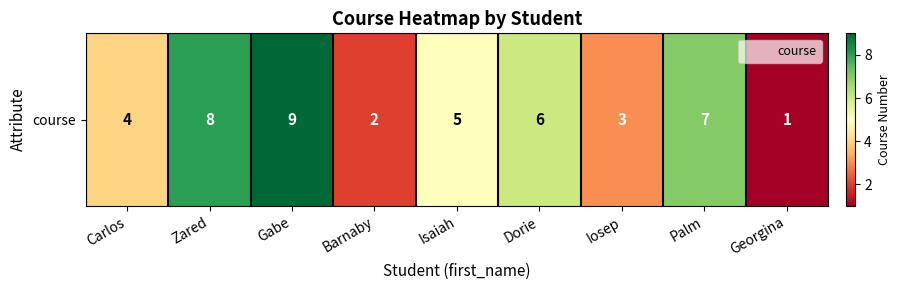

At which category does the chart reach its minimum across all series?

Georgina